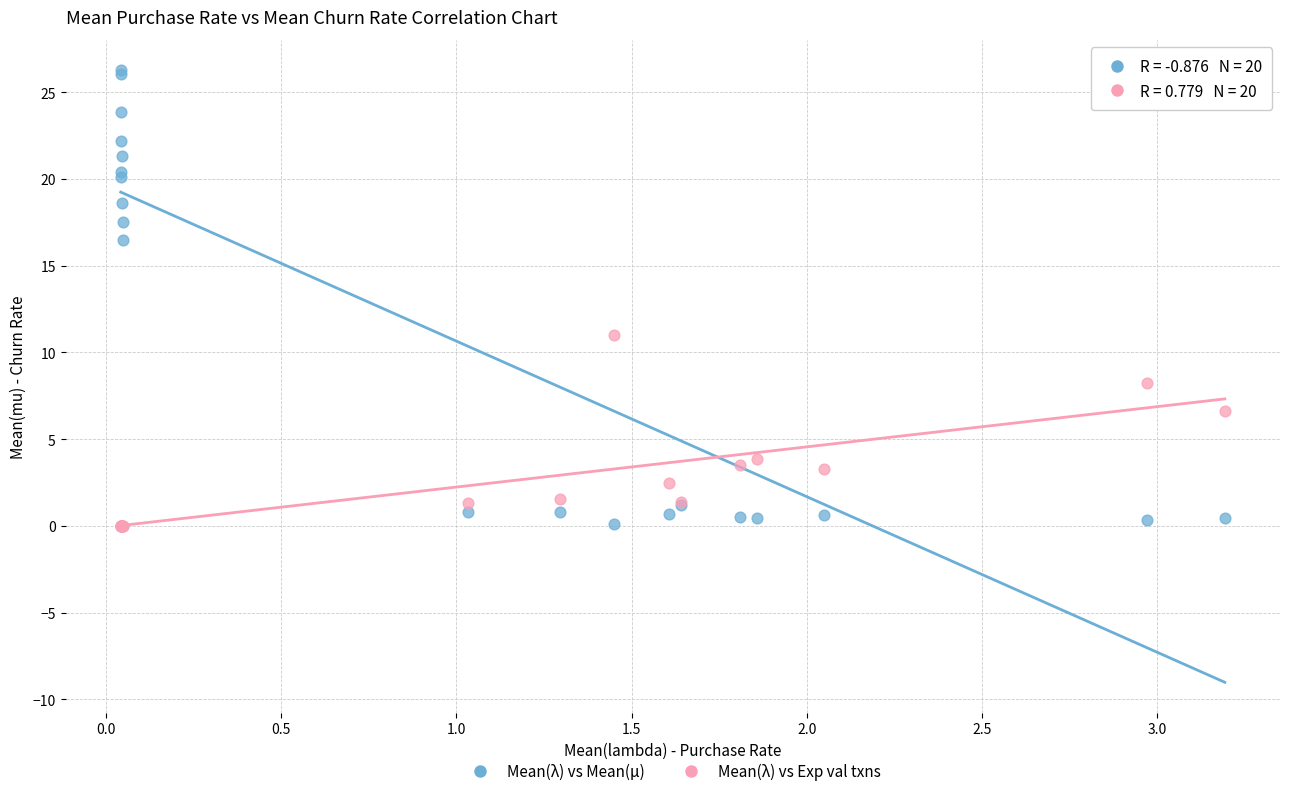

What is the X range (max minus min) for the scatter plot?

3.1